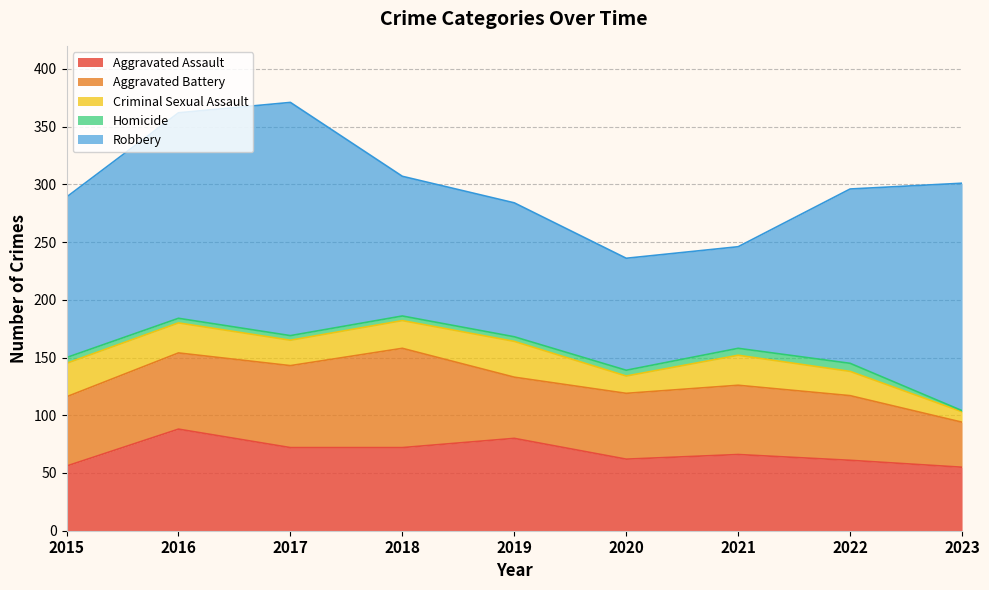

Where does the Homicide series first go above 4?

2015